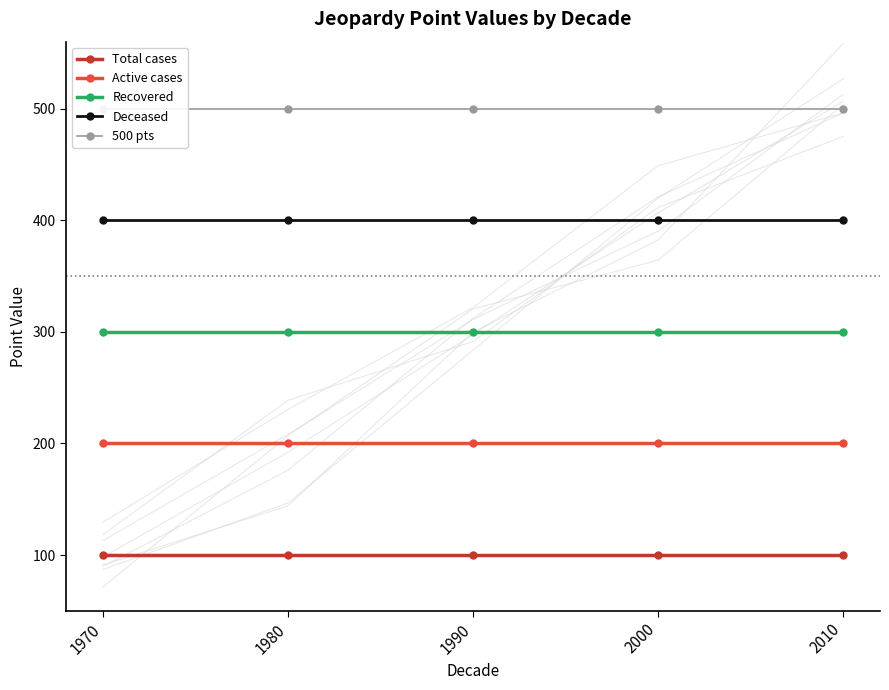

True or false: Total cases and Active cases cross at least once.

False